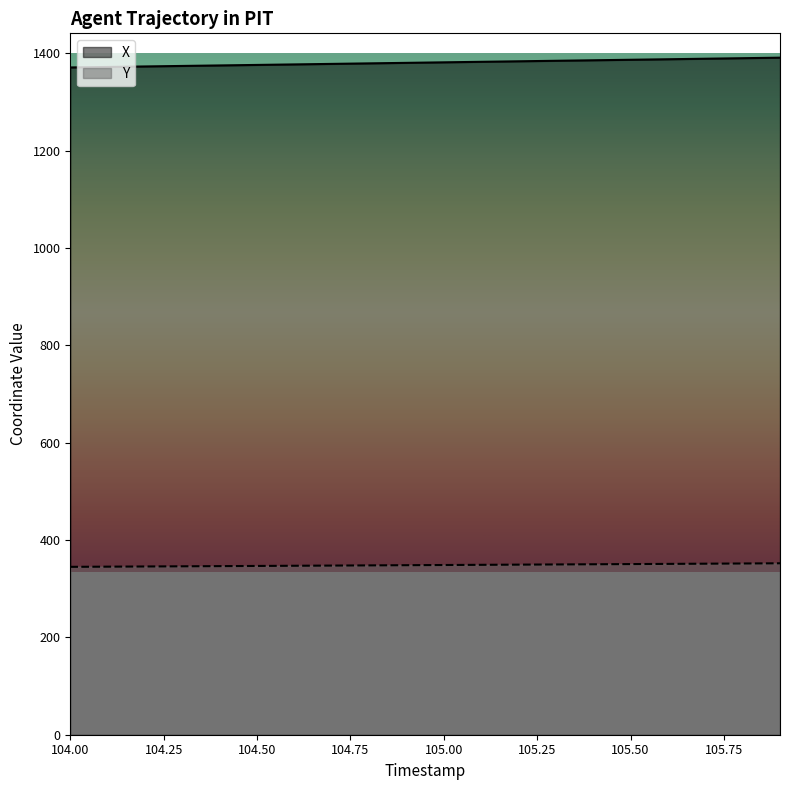

Reading right to left, extract all data points from this chart.

X: 105.9=1391.0	105.8=1389.9	105.7=1388.8	105.6=1387.7	105.5=1386.7	105.4=1385.6	105.3=1384.6	105.2=1383.5	105.1=1382.5	105.0=1381.4	104.9=1380.3	104.8=1379.3	104.7=1378.2	104.6=1377.1	104.5=1376.1	104.4=1375.0	104.3=1374.0	104.2=1372.9	104.1=1371.9	104.0=1370.8
Y: 105.9=352.2	105.8=351.8	105.7=351.4	105.6=351.0	105.5=350.6	105.4=350.2	105.3=349.8	105.2=349.4	105.1=349.0	105.0=348.7	104.9=348.3	104.8=347.9	104.7=347.5	104.6=347.1	104.5=346.7	104.4=346.4	104.3=346.0	104.2=345.6	104.1=345.3	104.0=344.9